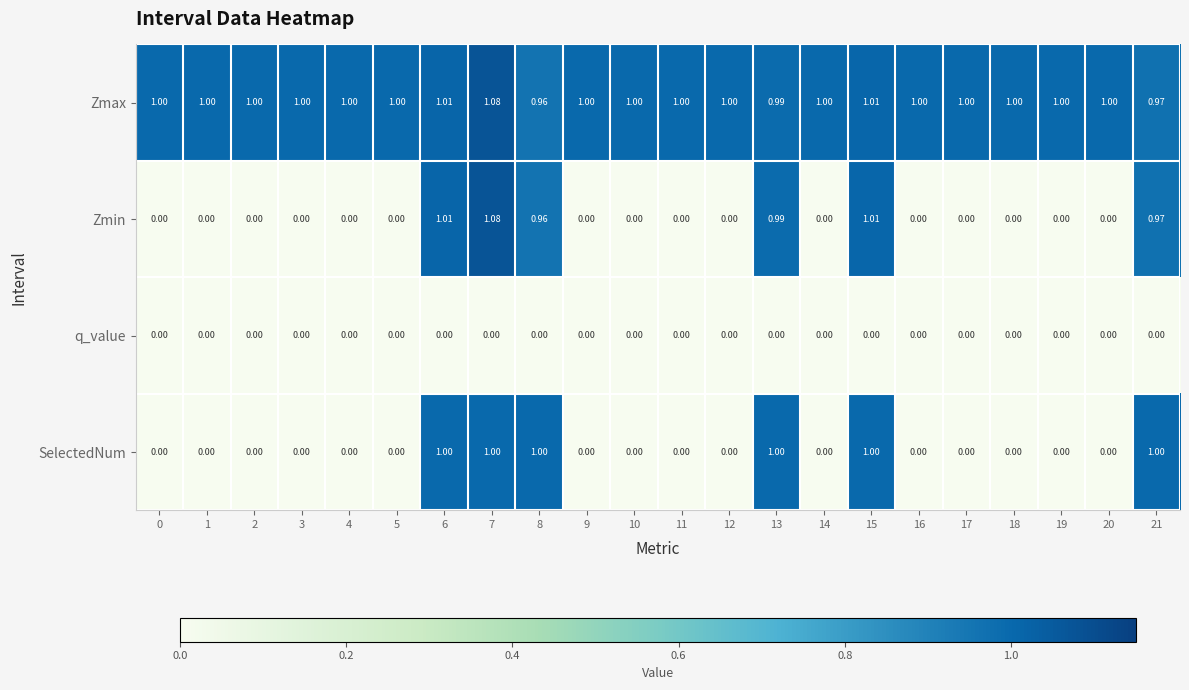

Is the value of Zmax at 18 greater than the value of Zmin at 21?

Yes